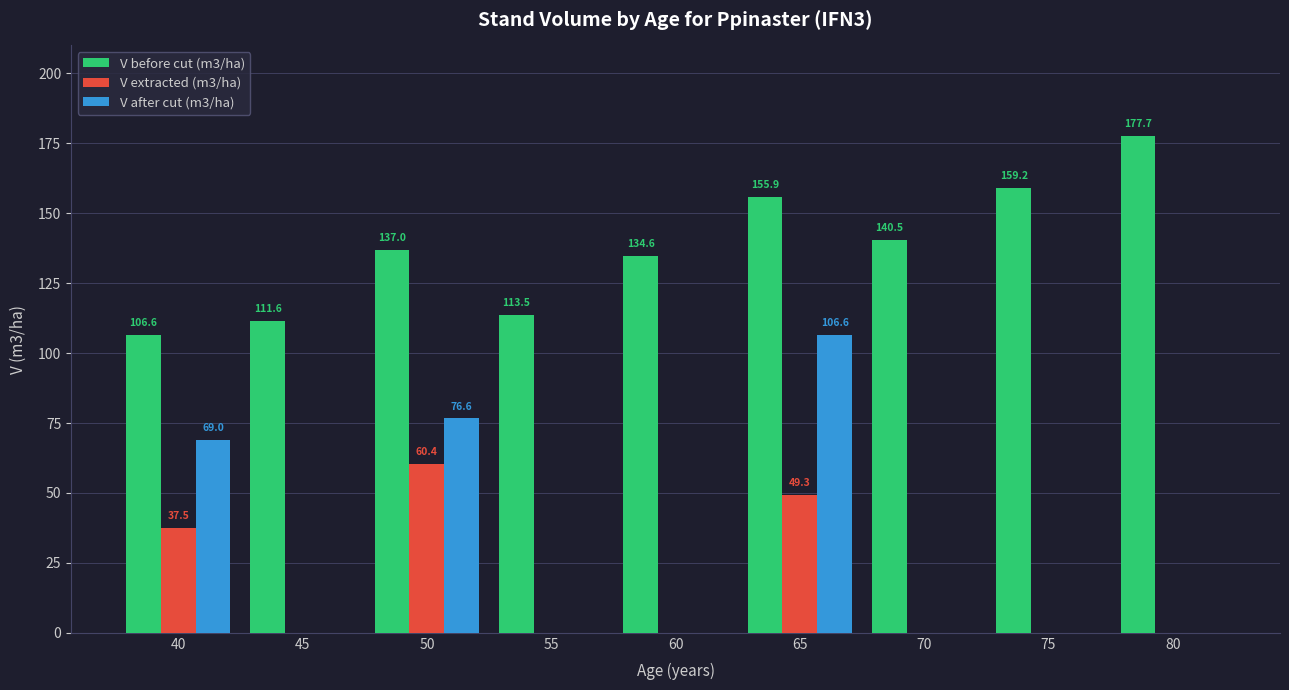

The V extracted (m3/ha) series shows 26.4 at 60. True or false?

False